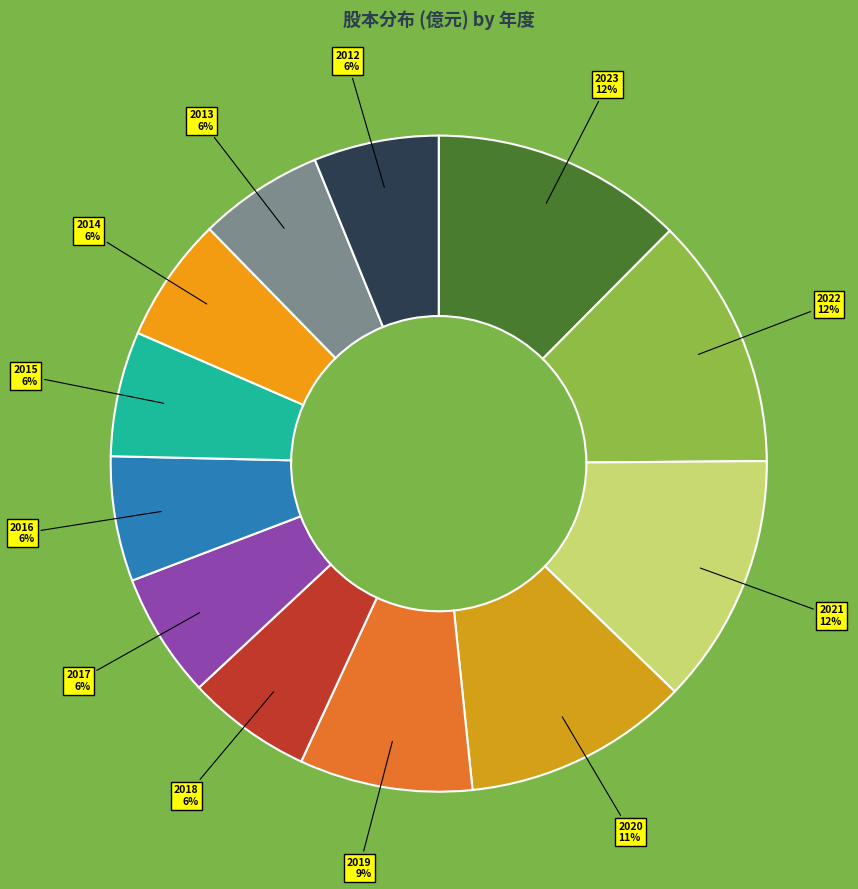

True or false: 2016 accounts for 6% of the total.

True